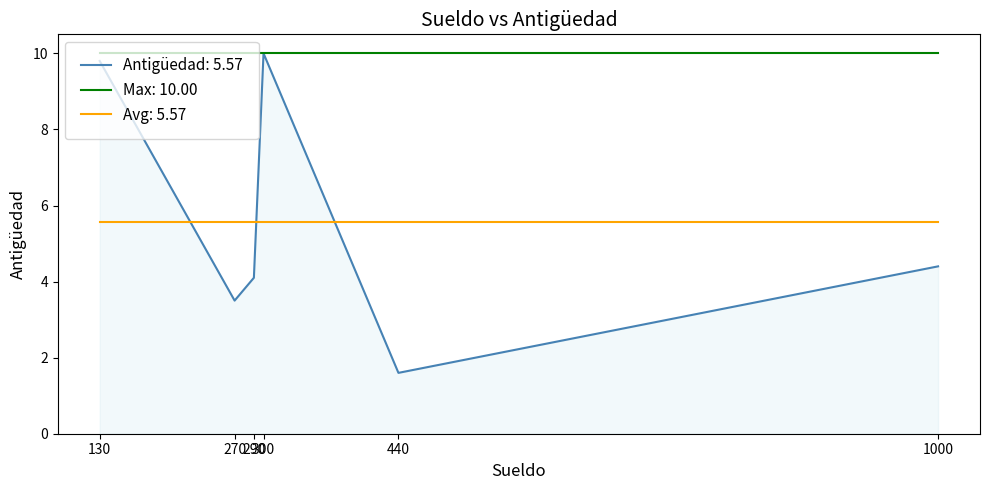

How many categories are shown in the chart?

6